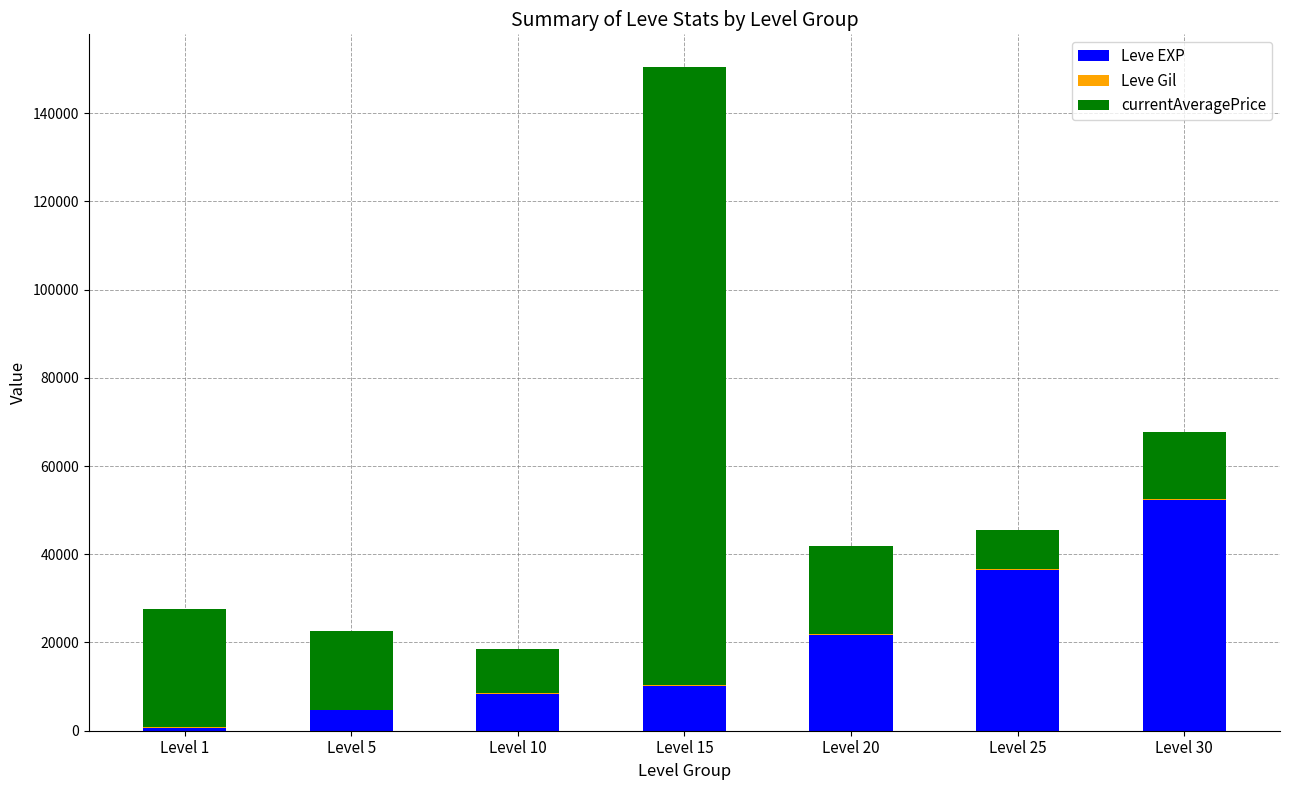

The value of Leve EXP at Level 15 is 10100. True or false?

True